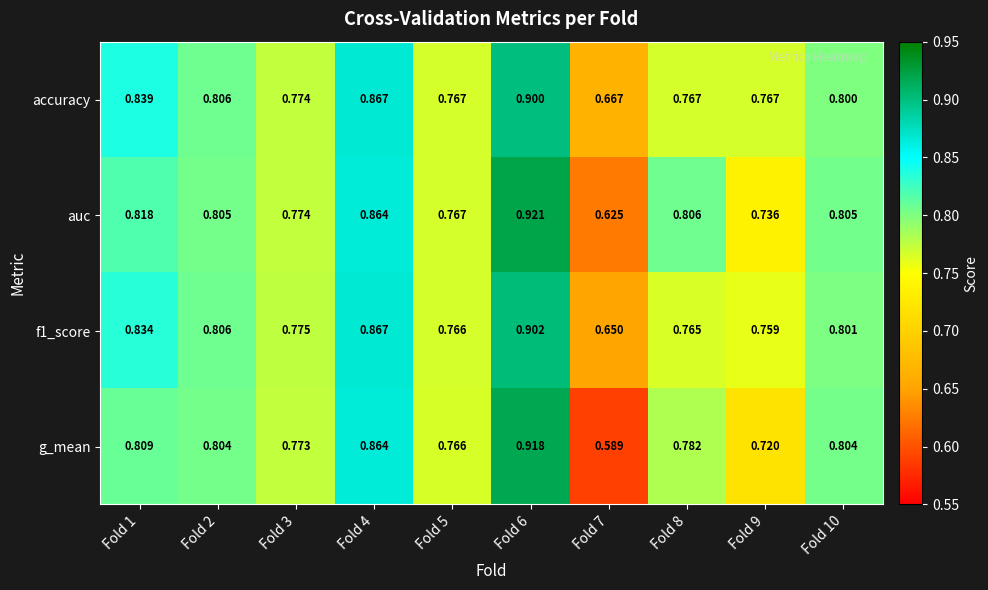

Between Fold 6 and Fold 7, which series saw the biggest shift?

g_mean